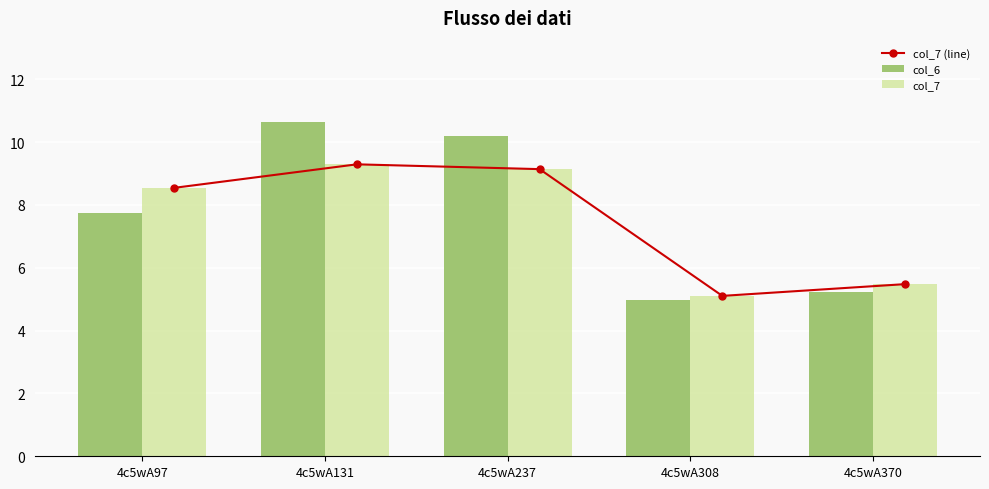

What is the value of the col_6 bar at the 2nd from the left?

10.7